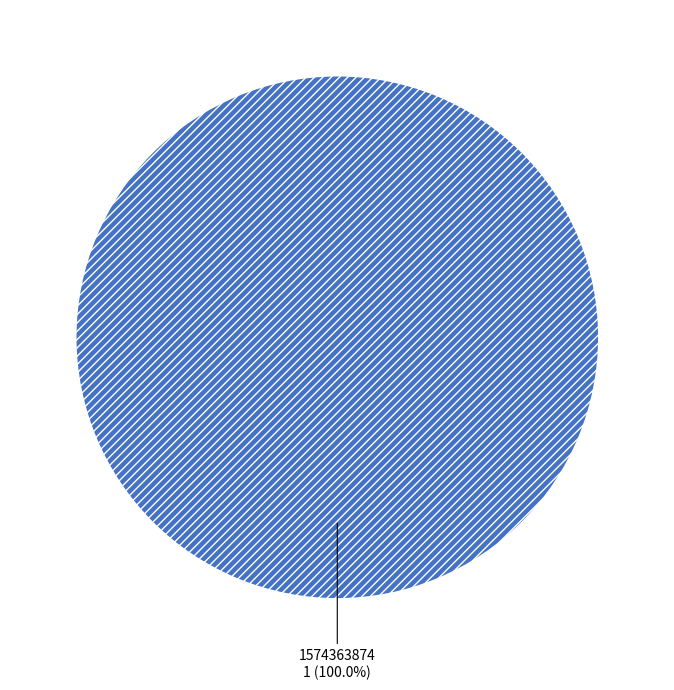

Is there a majority slice in this chart?

Yes